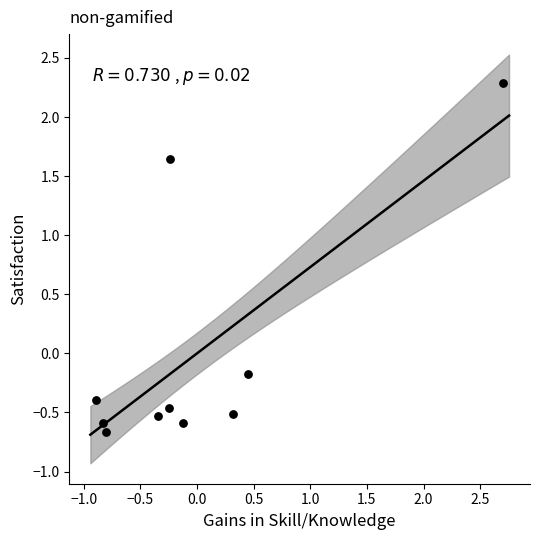

What is the range of X values (max minus min)?

3.6